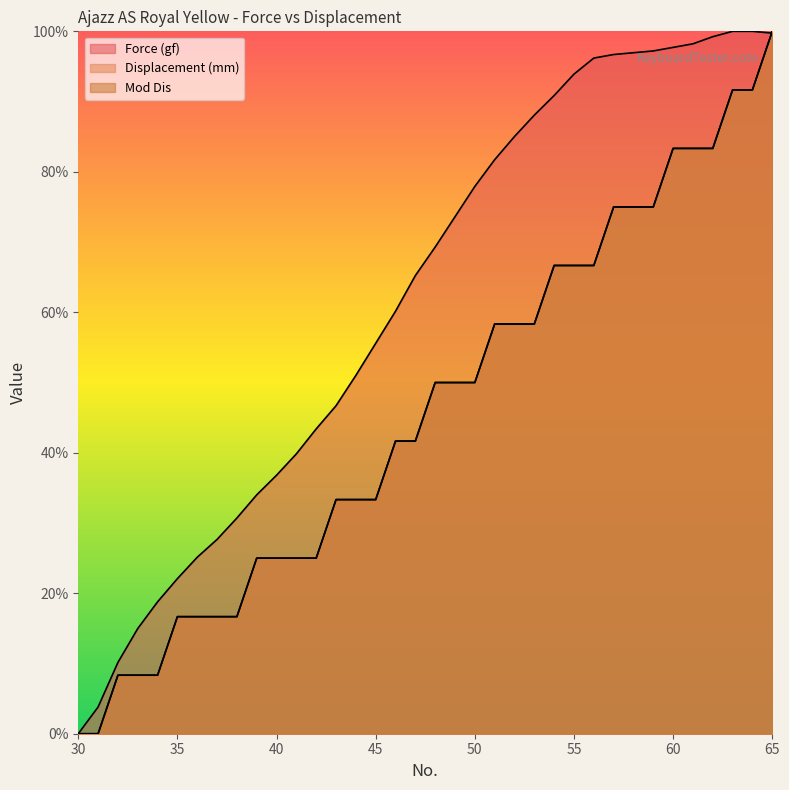

What is the maximum value for Mod Dis?

100.0